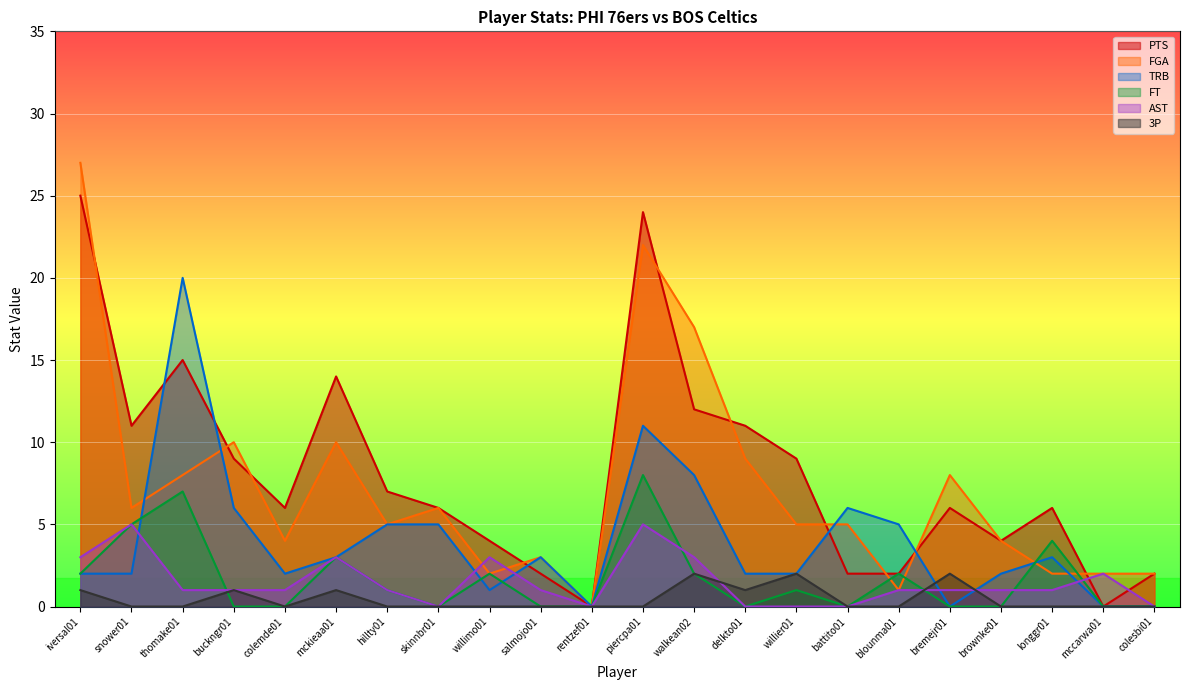

Reading right to left, list all the values displayed in this chart.

PTS: 2	0	6	4	6	2	2	9	11	12	24	0	2	4	6	7	14	6	9	15	11	25
FGA: 2	2	2	4	8	1	5	5	9	17	22	0	3	2	6	5	10	4	10	8	6	27
TRB: 0	0	3	2	0	5	6	2	2	8	11	0	3	1	5	5	3	2	6	20	2	2
FT: 0	0	4	0	0	2	0	1	0	2	8	0	0	2	0	1	3	0	0	7	5	2
AST: 0	2	1	1	1	1	0	0	0	3	5	0	1	3	0	1	3	1	1	1	5	3
3P: 0	0	0	0	2	0	0	2	1	2	0	0	0	0	0	0	1	0	1	0	0	1